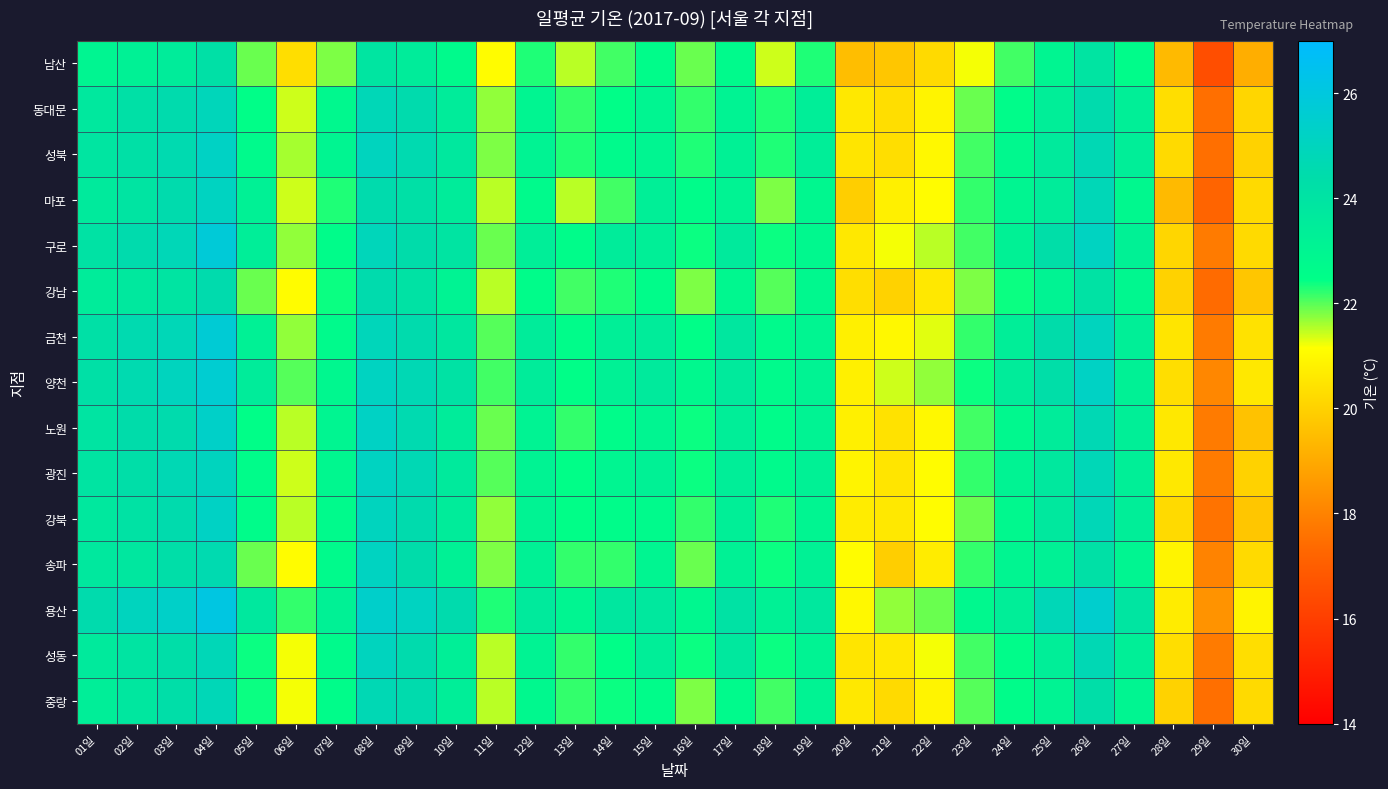

Reading left to right, what are all the values shown in this chart?

남산: 01일=23.0	02일=23.2	03일=23.5	04일=24.2	05일=21.9	06일=20.3	07일=21.8	08일=23.9	09일=23.5	10일=22.7	11일=21.1	12일=22.3	13일=21.5	14일=22.1	15일=22.6	16일=21.9	17일=22.7	18일=21.4	19일=22.3	20일=19.5	21일=19.7	22일=20.2	23일=21.2	24일=22.1	25일=23.0	26일=24.0	27일=22.6	28일=19.4	29일=16.5	30일=19.1
동대문: 01일=23.7	02일=24.2	03일=24.5	04일=24.9	05일=22.5	06일=21.4	07일=22.8	08일=24.8	09일=24.5	10일=23.5	11일=21.7	12일=23.0	13일=22.2	14일=22.5	15일=23.0	16일=22.2	17일=23.1	18일=22.3	19일=23.4	20일=20.6	21일=20.3	22일=20.9	23일=21.9	24일=22.6	25일=23.4	26일=24.5	27일=23.3	28일=20.3	29일=17.5	30일=20.1
성북: 01일=23.9	02일=24.2	03일=24.6	04일=25.2	05일=22.7	06일=21.6	07일=23.0	08일=25.0	09일=24.6	10일=23.7	11일=21.8	12일=23.1	13일=22.3	14일=22.7	15일=23.0	16일=22.3	17일=23.2	18일=22.3	19일=23.4	20일=20.5	21일=20.3	22일=21.0	23일=22.1	24일=22.8	25일=23.6	26일=24.7	27일=23.4	28일=20.2	29일=17.5	30일=20.0
마포: 01일=23.6	02일=24.0	03일=24.5	04일=25.1	05일=23.2	06일=21.4	07일=22.3	08일=24.5	09일=24.2	10일=23.5	11일=21.5	12일=22.7	13일=21.5	14일=22.1	15일=23.3	16일=22.6	17일=23.1	18일=21.8	19일=22.9	20일=19.9	21일=20.8	22일=21.1	23일=22.2	24일=23.0	25일=23.5	26일=24.8	27일=22.8	28일=19.4	29일=17.2	30일=20.2
구로: 01일=24.1	02일=24.5	03일=24.8	04일=25.8	05일=23.4	06일=21.7	07일=22.6	08일=24.9	09일=24.4	10일=24.0	11일=21.9	12일=23.4	13일=22.6	14일=23.5	15일=23.3	16일=22.4	17일=23.6	18일=22.4	19일=22.8	20일=20.6	21일=21.2	22일=21.5	23일=22.1	24일=23.2	25일=24.3	26일=25.1	27일=23.2	28일=20.1	29일=17.8	30일=20.2
강남: 01일=23.5	02일=23.7	03일=24.0	04일=24.5	05일=21.9	06일=21.1	07일=22.4	08일=24.5	09일=24.1	10일=23.1	11일=21.5	12일=22.6	13일=22.1	14일=22.3	15일=22.6	16일=21.8	17일=22.9	18일=22.0	19일=22.8	20일=20.3	21일=20.0	22일=20.6	23일=21.8	24일=22.4	25일=23.1	26일=24.1	27일=22.9	28일=20.0	29일=17.4	30일=19.7
금천: 01일=24.2	02일=24.6	03일=24.8	04일=25.7	05일=23.2	06일=21.7	07일=22.7	08일=24.9	09일=24.5	10일=23.8	11일=22.0	12일=23.5	13일=22.6	14일=23.3	15일=23.5	16일=22.5	17일=23.8	18일=22.7	19일=23.0	20일=20.8	21일=21.0	22일=21.3	23일=22.2	24일=23.4	25일=24.4	26일=25.0	27일=23.3	28일=20.5	29일=17.8	30일=20.4
양천: 01일=24.2	02일=24.6	03일=25.0	04일=25.6	05일=23.5	06일=22.0	07일=22.9	08일=25.1	09일=24.7	10일=24.1	11일=22.1	12일=23.5	13일=22.5	14일=23.2	15일=23.6	16일=22.8	17일=23.6	18일=22.7	19일=23.1	20일=20.8	21일=21.4	22일=21.7	23일=22.4	24일=23.5	25일=24.3	26일=25.2	27일=23.2	28일=20.3	29일=18.1	30일=20.6
노원: 01일=24.0	02일=24.4	03일=24.5	04일=25.3	05일=22.5	06일=21.5	07일=23.0	08일=25.2	09일=24.6	10일=23.5	11일=21.9	12일=23.1	13일=22.2	14일=22.6	15일=23.0	16일=22.4	17일=23.4	18일=22.6	19일=23.1	20일=20.8	21일=20.4	22일=21.0	23일=22.1	24일=22.8	25일=23.5	26일=24.7	27일=23.3	28일=20.6	29일=17.8	30일=19.6
광진: 01일=24.0	02일=24.3	03일=24.7	04일=25.0	05일=22.6	06일=21.4	07일=22.9	08일=25.1	09일=24.7	10일=23.6	11일=22.0	12일=23.1	13일=22.5	14일=23.0	15일=23.2	16일=22.4	17일=23.4	18일=22.7	19일=23.2	20일=20.9	21일=20.5	22일=21.1	23일=22.2	24일=23.1	25일=23.7	26일=24.8	27일=23.3	28일=20.6	29일=17.8	30일=20.0
강북: 01일=23.7	02일=24.1	03일=24.5	04일=25.2	05일=22.6	06일=21.5	07일=22.7	08일=25.0	09일=24.5	10일=23.5	11일=21.7	12일=23.1	13일=22.5	14일=22.6	15일=22.7	16일=22.2	17일=23.3	18일=22.3	19일=23.0	20일=20.7	21일=20.6	22일=21.1	23일=21.9	24일=22.8	25일=23.7	26일=24.8	27일=23.4	28일=20.2	29일=17.6	30일=19.7
송파: 01일=23.7	02일=23.8	03일=24.3	04일=24.6	05일=21.9	06일=21.1	07일=22.7	08일=25.1	09일=24.4	10일=23.2	11일=21.8	12일=23.2	13일=22.2	14일=22.2	15일=23.0	16일=21.9	17일=23.2	18일=22.4	19일=23.2	20일=21.1	21일=19.9	22일=20.7	23일=22.2	24일=23.0	25일=23.2	26일=24.2	27일=23.0	28일=20.9	29일=18.0	30일=20.2
용산: 01일=24.5	02일=25.0	03일=25.3	04일=26.1	05일=23.7	06일=22.2	07일=23.2	08일=25.4	09일=25.1	10일=24.5	11일=22.3	12일=23.6	13일=23.0	14일=23.8	15일=23.7	16일=22.9	17일=24.1	18일=23.2	19일=23.7	20일=21.0	21일=21.7	22일=21.9	23일=22.8	24일=23.4	25일=24.8	26일=25.5	27일=23.9	28일=20.7	29일=18.4	30일=20.9
성동: 01일=23.6	02일=24.0	03일=24.3	04일=24.8	05일=22.4	06일=21.2	07일=22.7	08일=25.0	09일=24.5	10일=23.3	11일=21.5	12일=23.1	13일=22.2	14일=22.5	15일=23.4	16일=22.4	17일=23.7	18일=22.4	19일=23.1	20일=20.5	21일=20.6	22일=21.2	23일=22.1	24일=22.6	25일=23.4	26일=24.7	27일=23.3	28일=20.3	29일=17.8	30일=20.3
중랑: 01일=23.4	02일=23.8	03일=24.3	04일=24.8	05일=22.4	06일=21.2	07일=22.6	08일=24.7	09일=24.5	10일=23.4	11일=21.5	12일=22.8	13일=22.2	14일=22.4	15일=22.6	16일=21.8	17일=22.7	18일=22.1	19일=23.1	20일=20.6	21일=20.2	22일=20.9	23일=22.0	24일=22.6	25일=23.1	26일=24.3	27일=23.0	28일=20.0	29일=17.5	30일=20.2